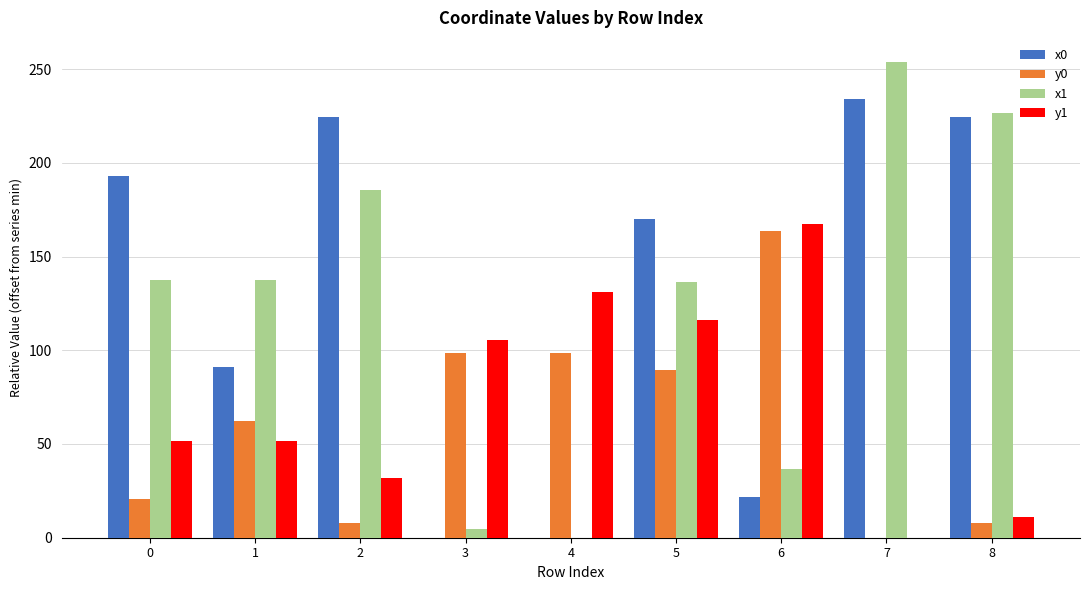

Which series has the largest range (max minus min)?

x1